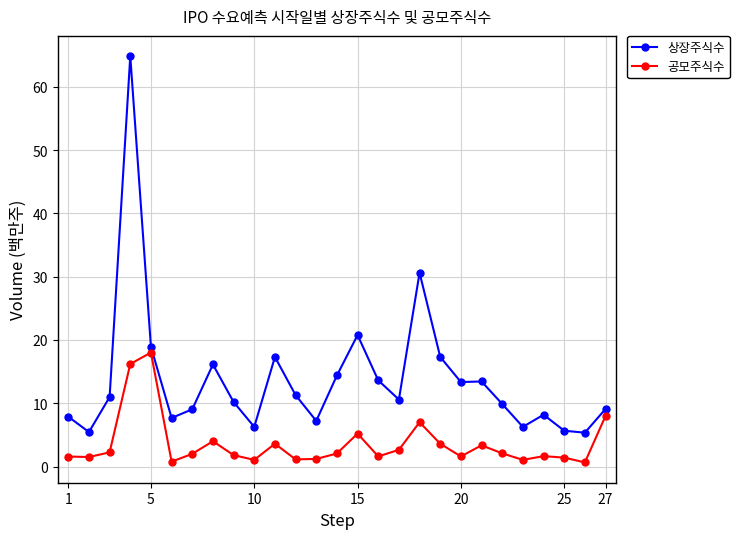

Which series has the largest total across all categories?

상장주식수